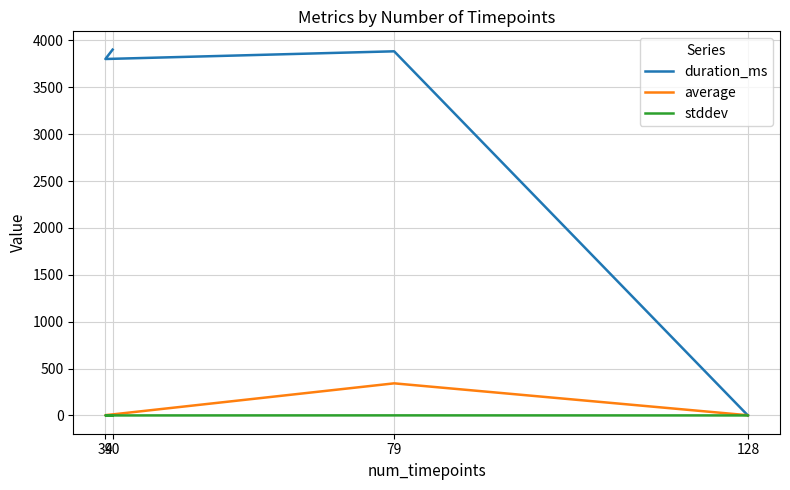

How many times do duration_ms and stddev cross each other?

1